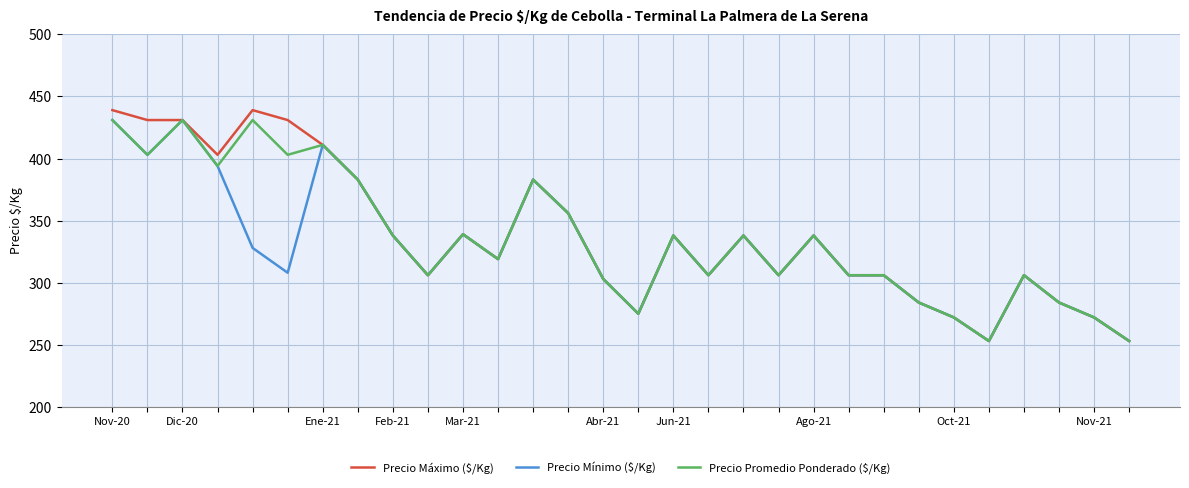

True or false: Precio Máximo ($/Kg) has more than 1 points higher than both neighbors.

True